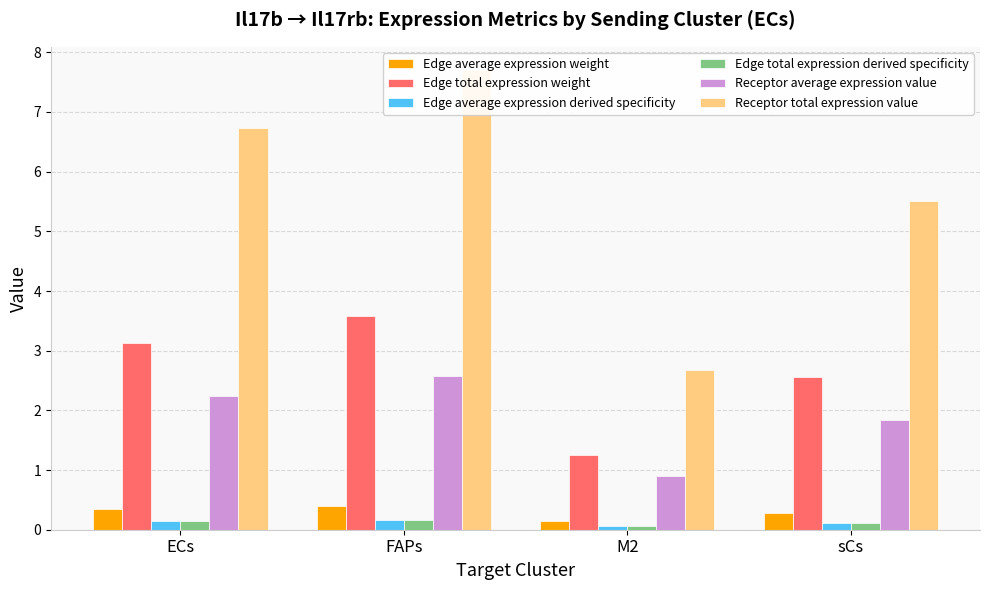

Between ECs and sCs, which series saw the biggest shift?

Receptor total expression value